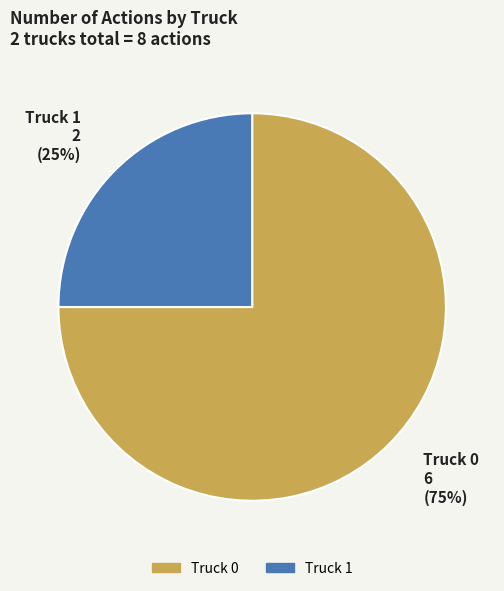

Is the sum of Truck 0 and Truck 1 greater than half?

Yes